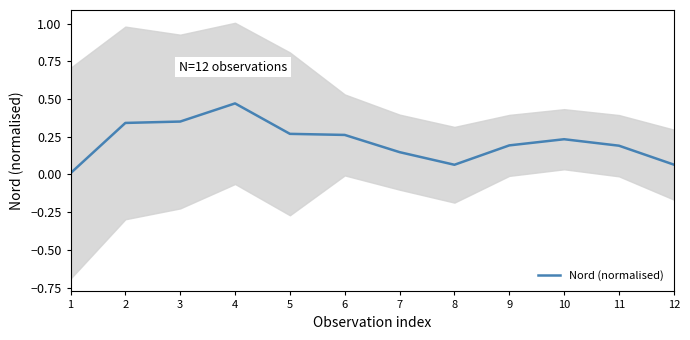

Reading right to left, what are all the values shown in this chart?

0.1	0.2	0.2	0.2	0.1	0.1	0.3	0.3	0.5	0.4	0.3	0.0